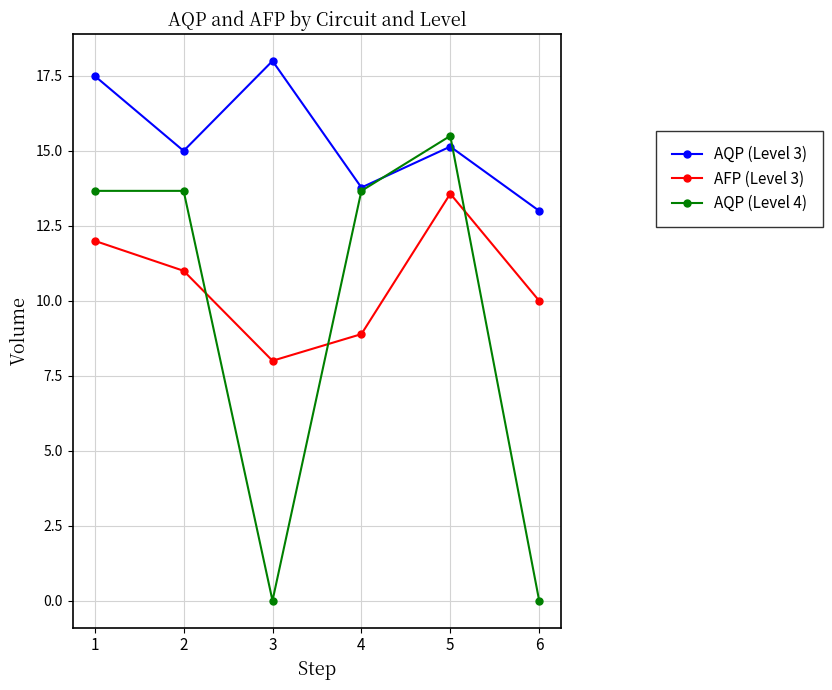

How many categories are shown in the chart?

6